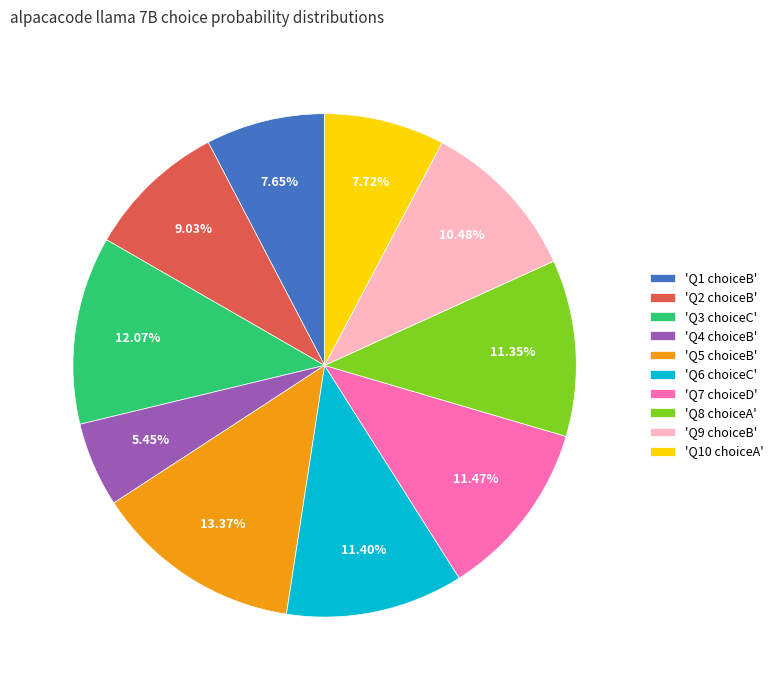

Between 'Q9 choiceB' and 'Q4 choiceB', which is larger?

'Q9 choiceB'